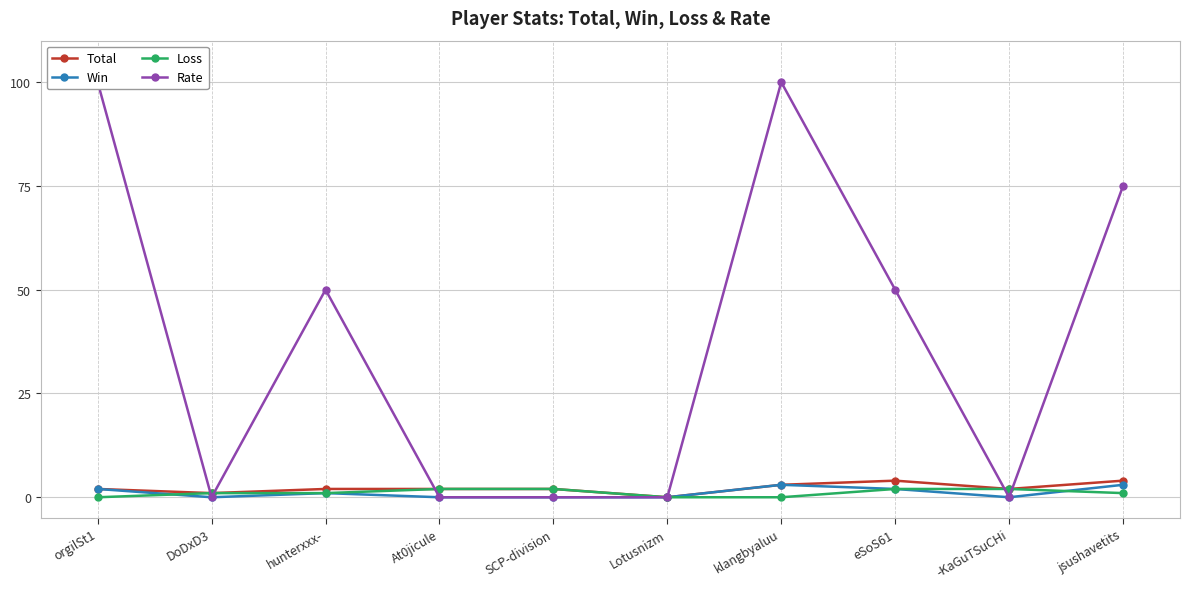

True or false: Loss and Total cross at least once.

False